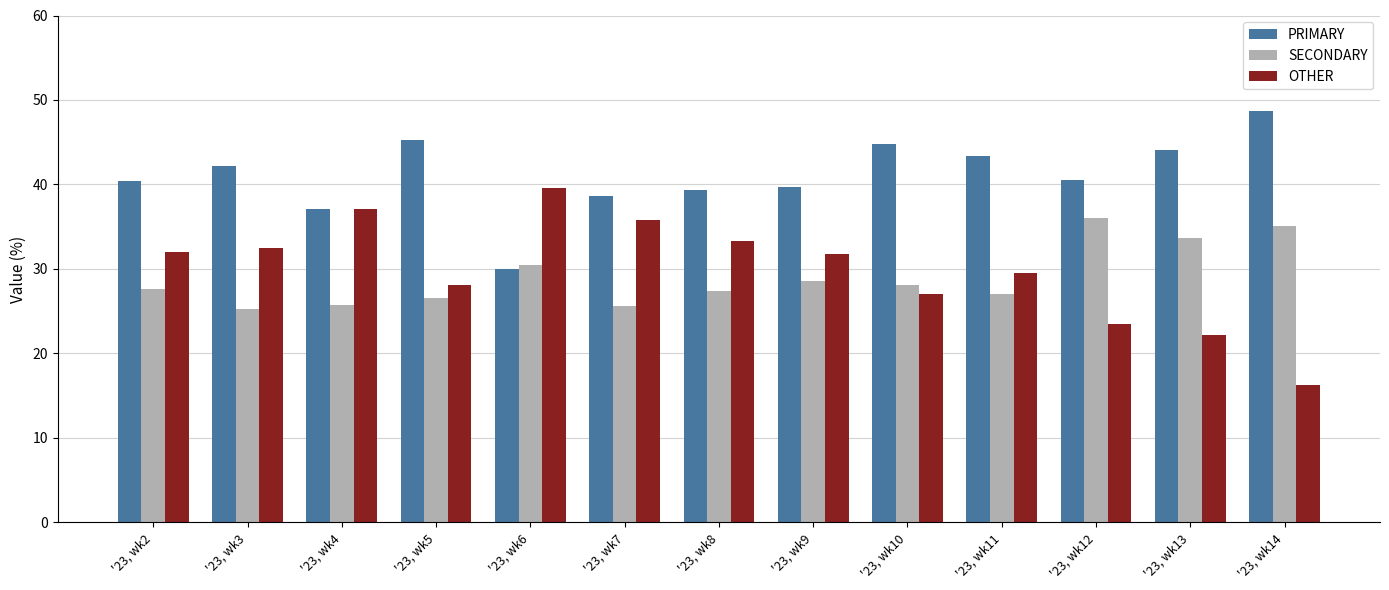

Which series has the largest total across all categories?

PRIMARY